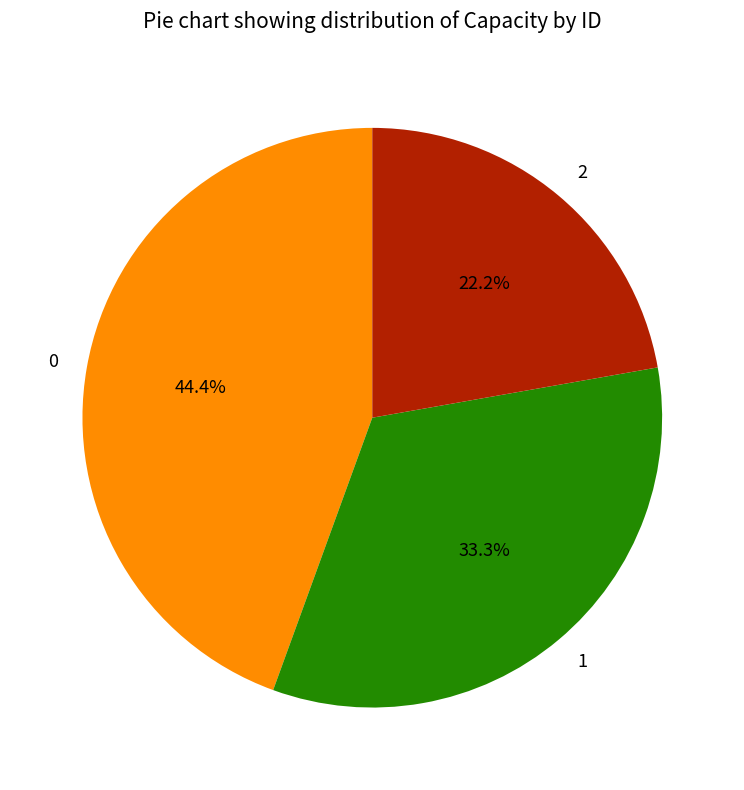

Count the number of slices in the pie.

3